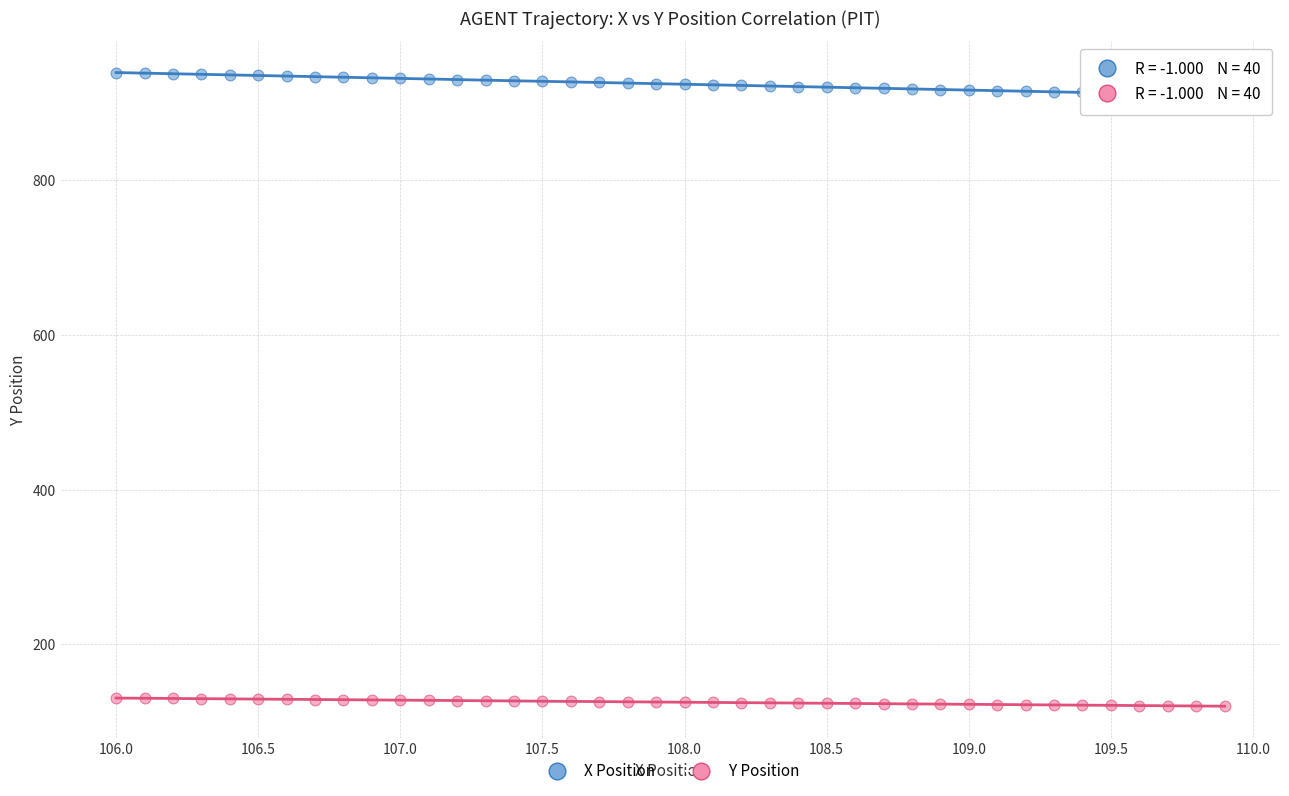

Across all data points, what is the range of X values (max minus min)?

3.9